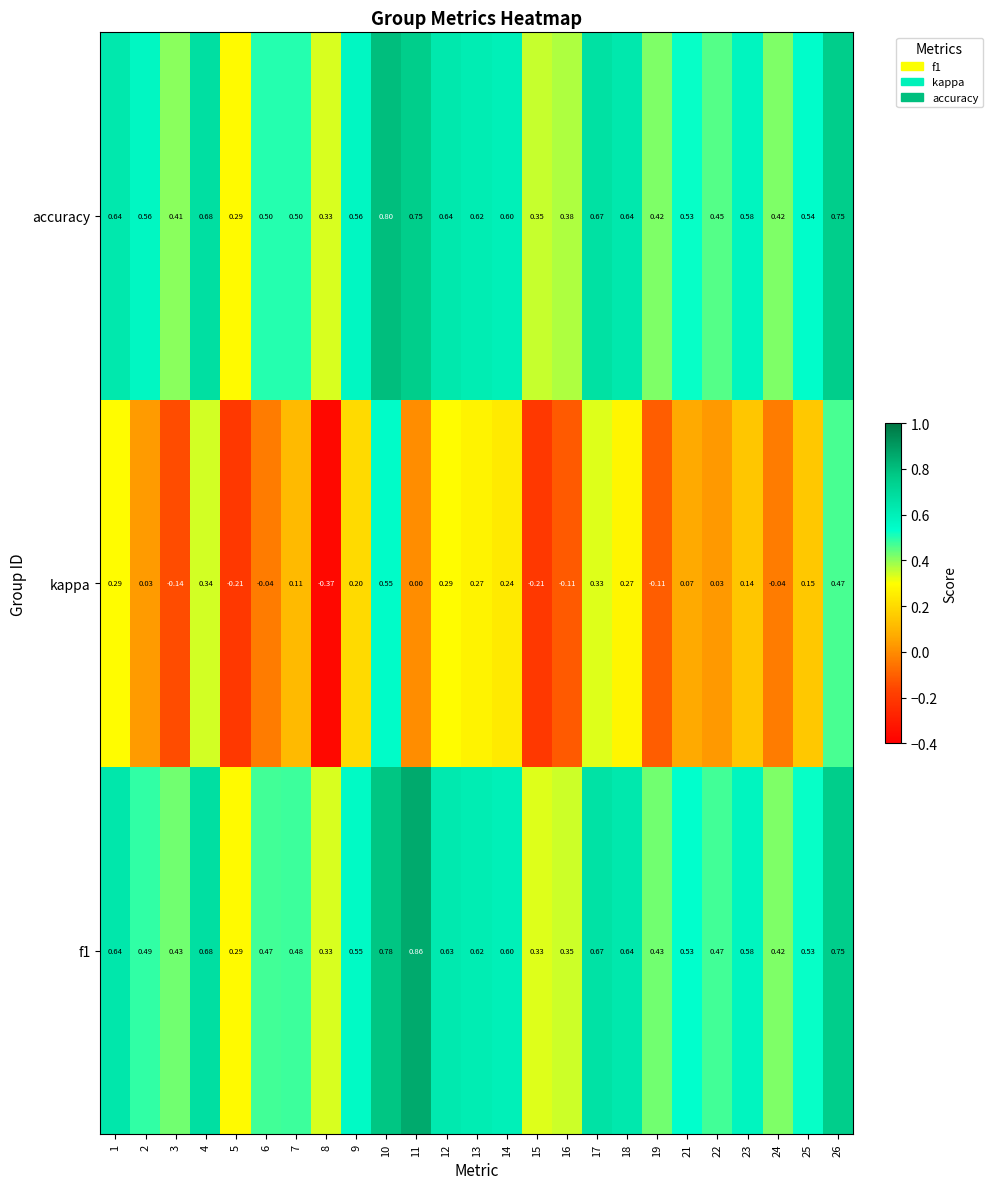

Which series has the largest range (max minus min)?

kappa